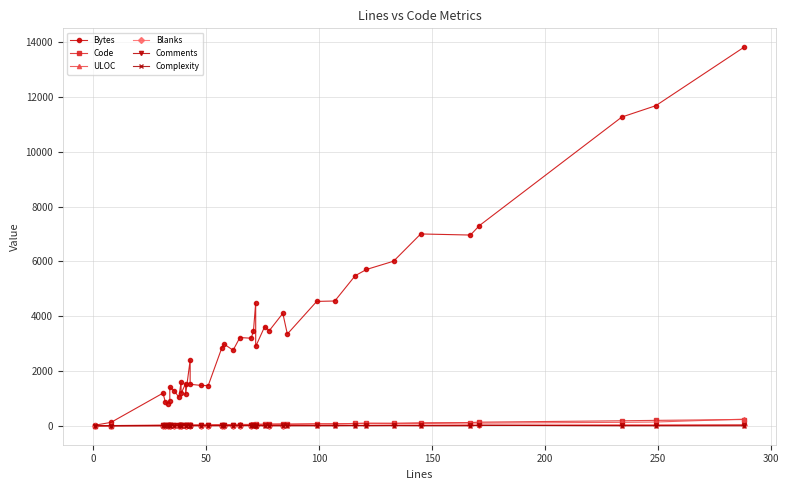

What is the highest value of the ULOC series?

243